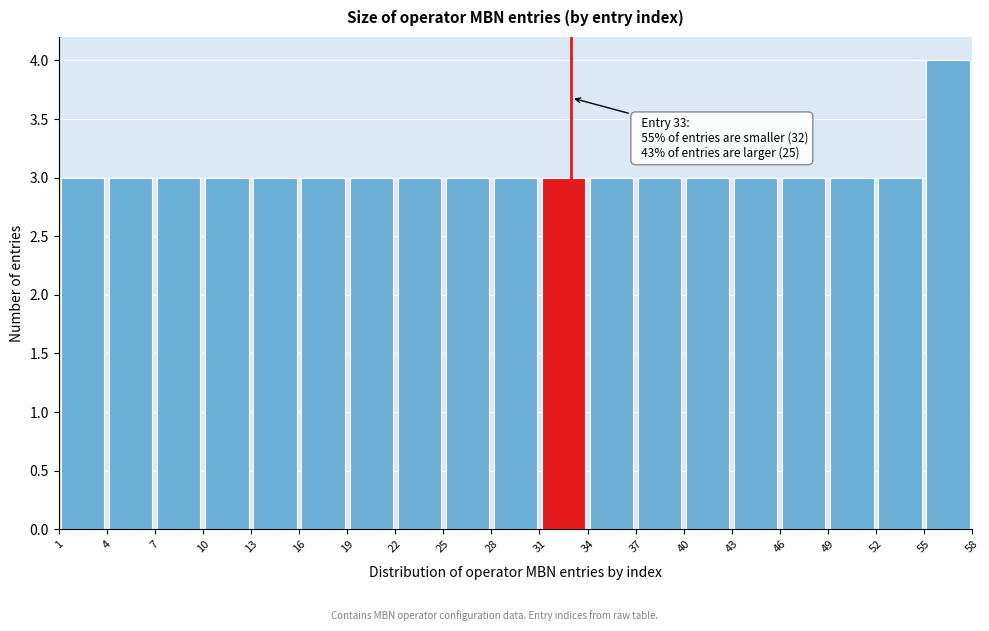

Over which range of the x-axis is the bar tallest?

55 to 58